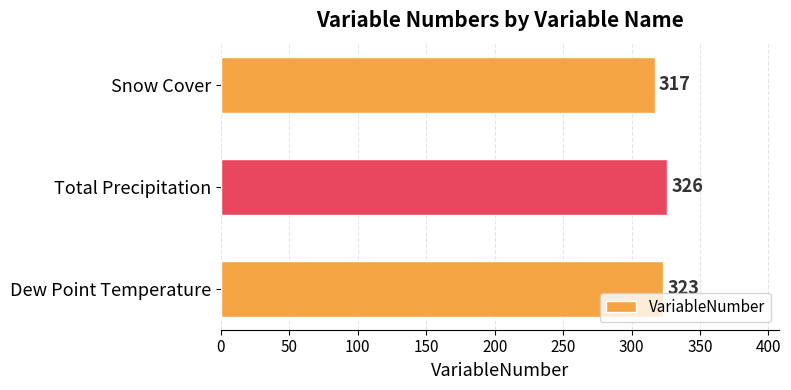

What is the difference between the maximum and minimum values?

9